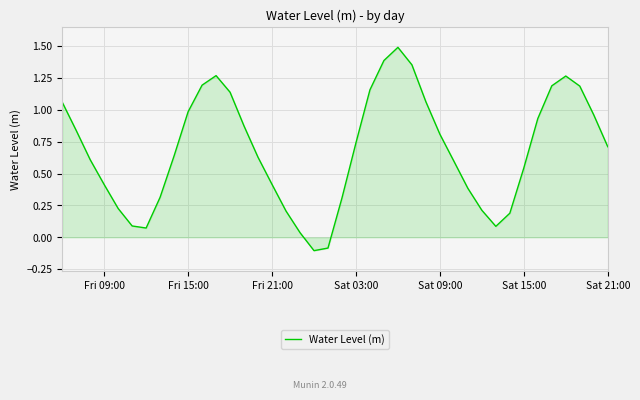

What is the greatest value displayed?

1.5